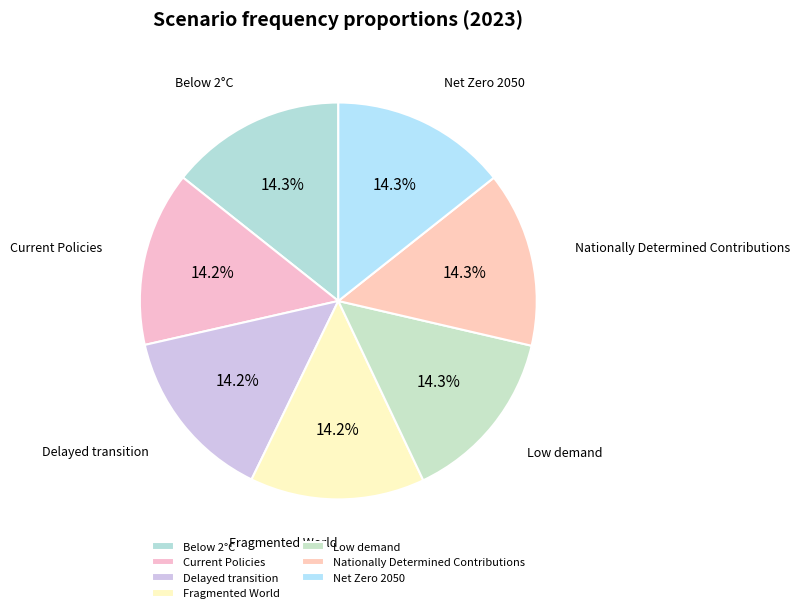

Is Delayed transition the majority of the pie?

No